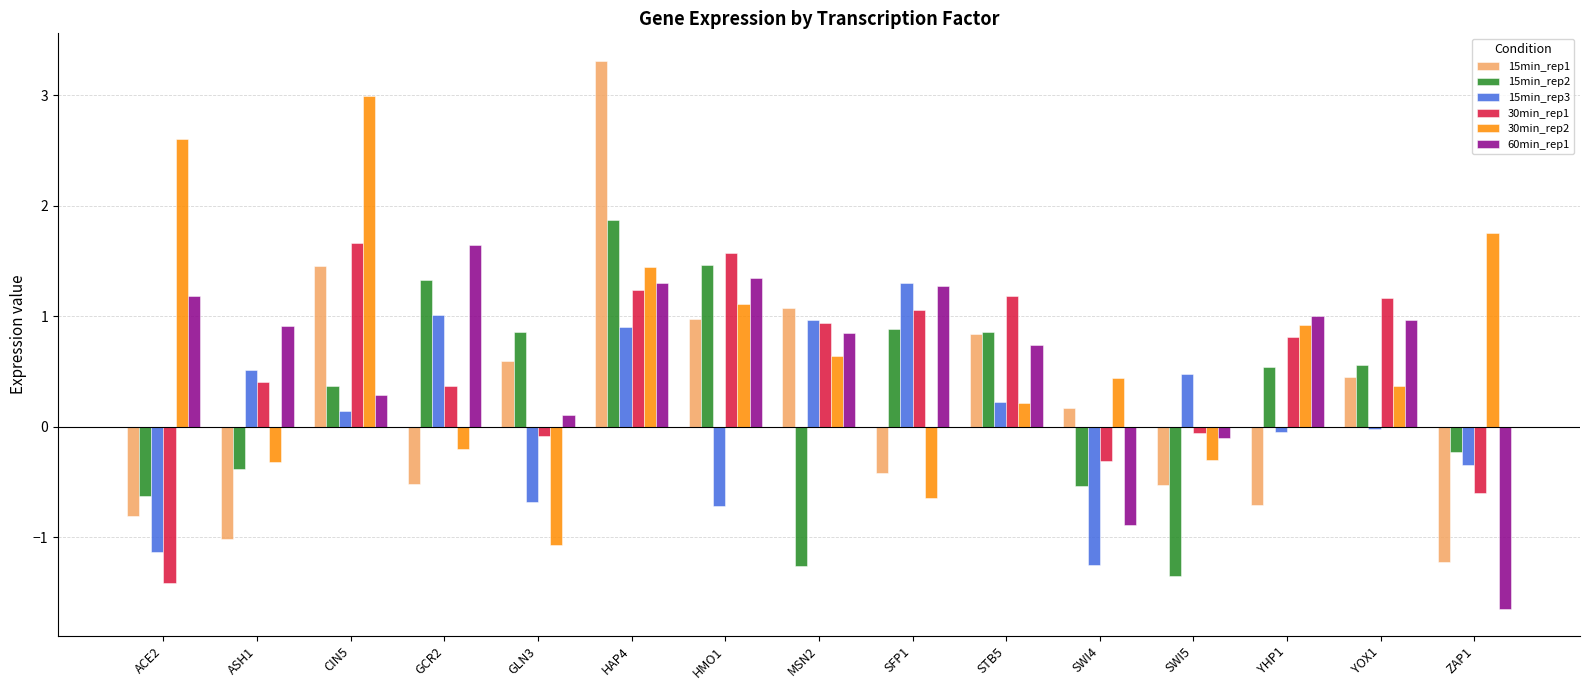

Where does the 15min_rep2 series first go above 0?

CIN5